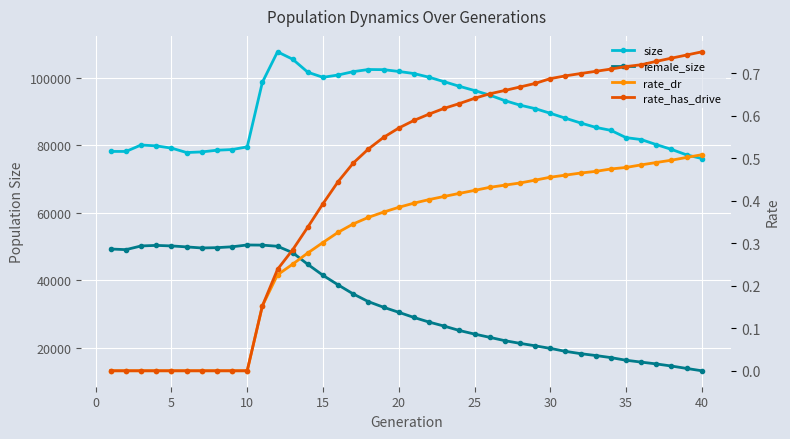

Reading right to left, what are all the values shown in this chart?

size: 76035.0	77108.0	78736.0	80154.0	81651.0	82222.0	84375.0	85263.0	86568.0	87973.0	89438.0	90814.0	91846.0	93184.0	94815.0	96177.0	97426.0	98788.0	100111.0	101205.0	101822.0	102352.0	102400.0	101768.0	100772.0	100086.0	101589.0	105444.0	107632.0	98601.0	79481.0	78692.0	78494.0	77989.0	77808.0	79122.0	79772.0	80045.0	78129.0	78133.0
female_size: 13172.0	13863.0	14574.0	15199.0	15741.0	16292.0	17072.0	17690.0	18242.0	18929.0	19804.0	20569.0	21297.0	22088.0	23080.0	24045.0	25104.0	26403.0	27597.0	28966.0	30491.0	31980.0	33641.0	35923.0	38607.0	41446.0	44682.0	48155.0	50045.0	50387.0	50431.0	49893.0	49636.0	49542.0	49858.0	50151.0	50303.0	50144.0	49049.0	49228.0
rate_dr: 0.5	0.5	0.5	0.5	0.5	0.5	0.5	0.5	0.5	0.5	0.5	0.4	0.4	0.4	0.4	0.4	0.4	0.4	0.4	0.4	0.4	0.4	0.4	0.3	0.3	0.3	0.3	0.3	0.2	0.2	0.0	0.0	0.0	0.0	0.0	0.0	0.0	0.0	0.0	0.0
rate_has_drive: 0.8	0.7	0.7	0.7	0.7	0.7	0.7	0.7	0.7	0.7	0.7	0.7	0.7	0.7	0.7	0.6	0.6	0.6	0.6	0.6	0.6	0.5	0.5	0.5	0.4	0.4	0.3	0.3	0.2	0.2	0.0	0.0	0.0	0.0	0.0	0.0	0.0	0.0	0.0	0.0